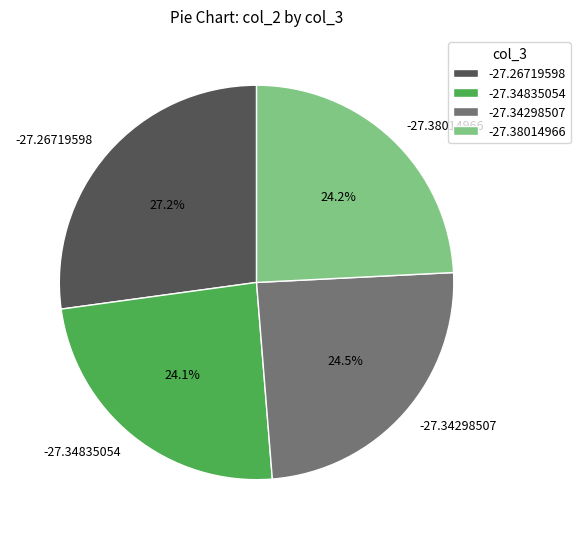

The -27.38014966 slice represents 14% of the pie. True or false?

False